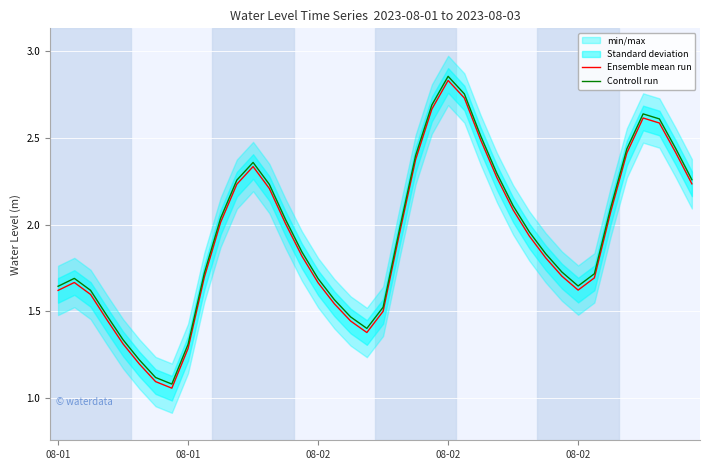

True or false: Ensemble mean run has more than 0 interior local peaks.

True